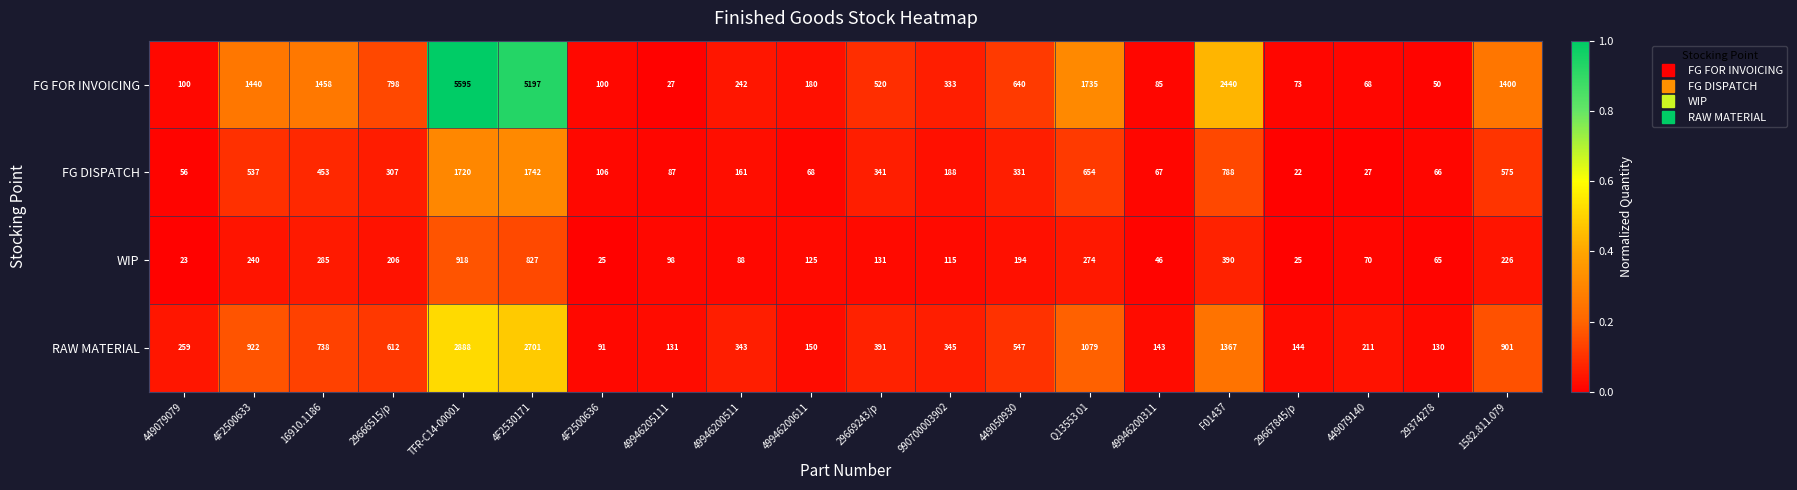

True or false: FG FOR INVOICING has a value of 27 at 29667845/p.

False